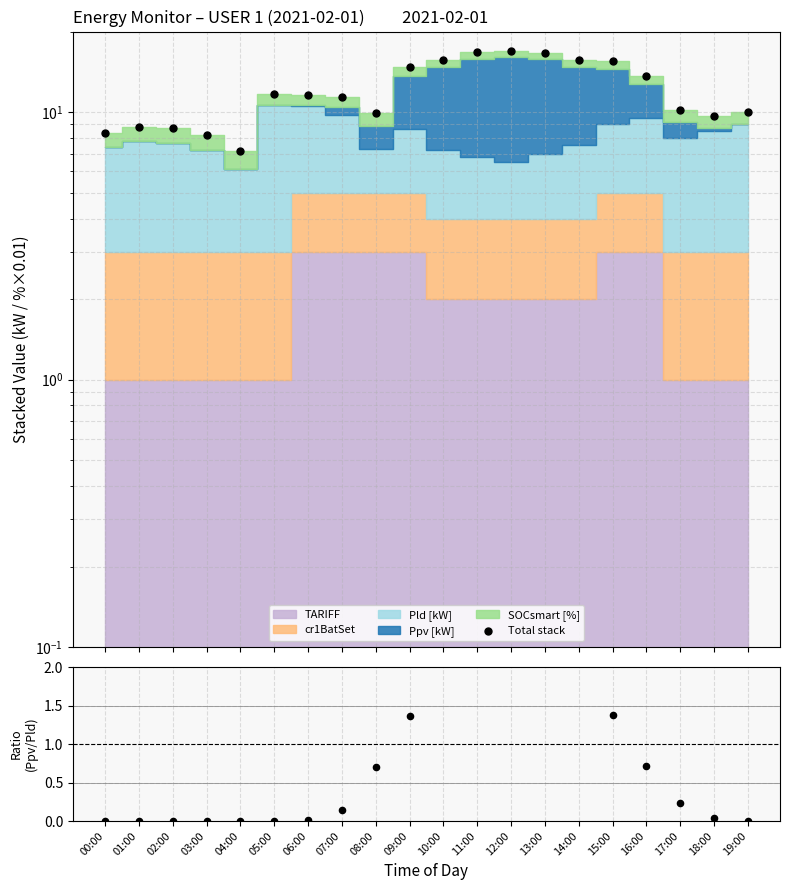

Which series has the widest spread of Y values?

Total stack